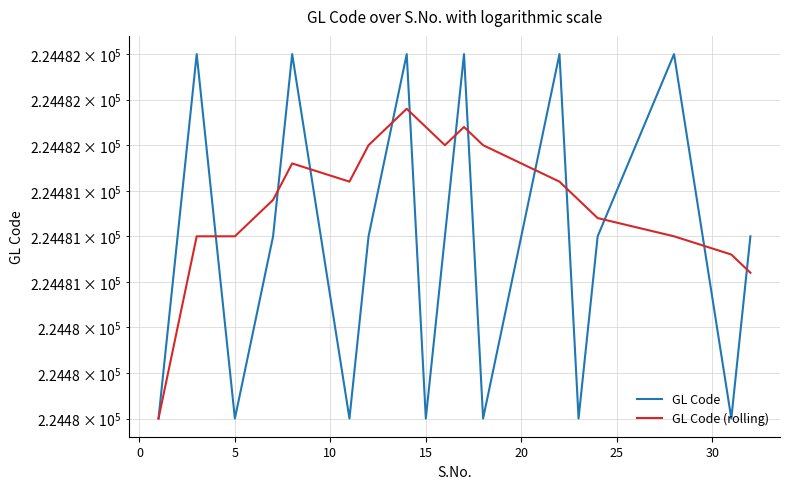

What is the difference between the highest and lowest values at 25?

1.3